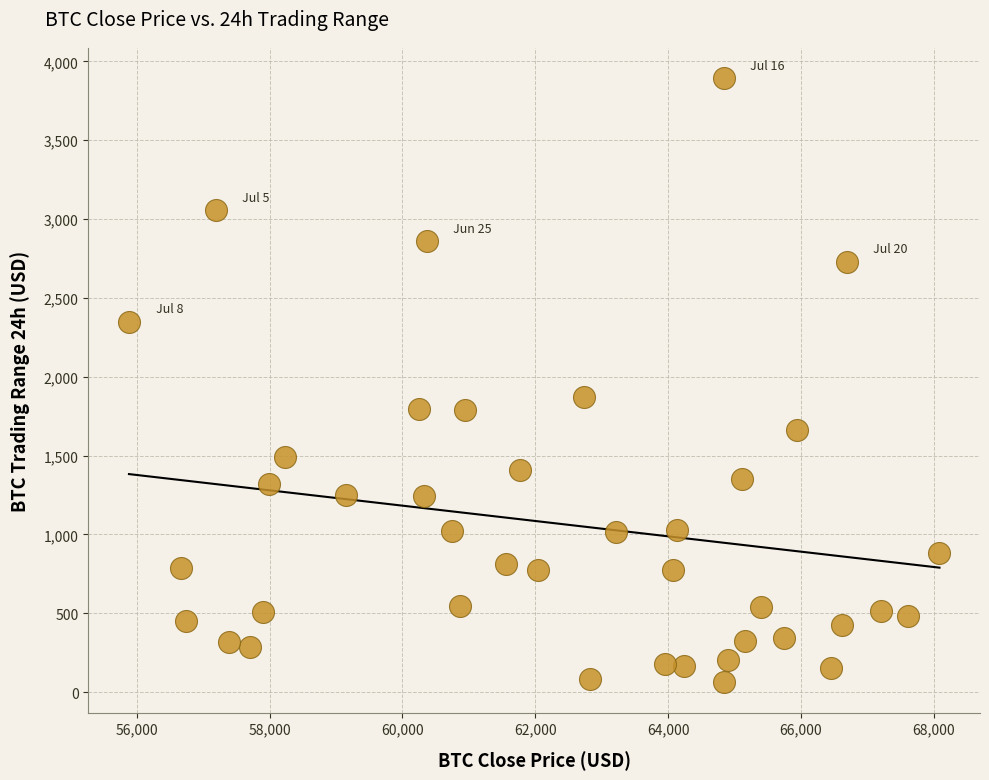

What Y value in the scatter plot is closest to 1977?

1870.0